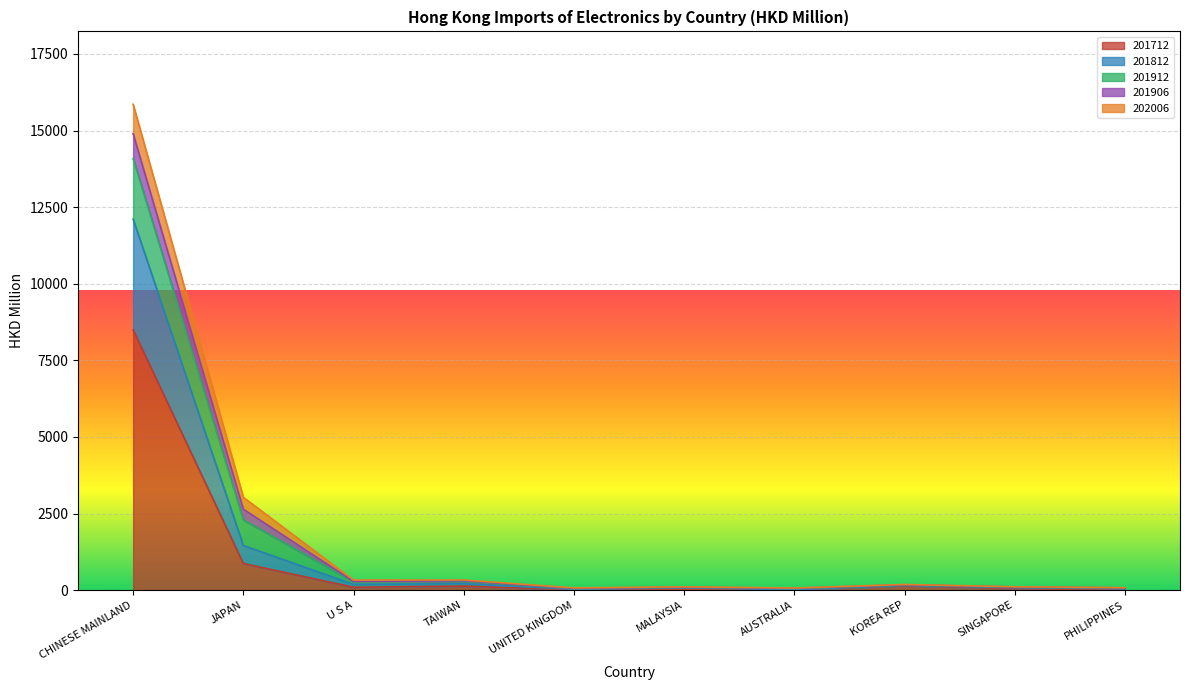

What is the sum of all 202006 values?

1477.5